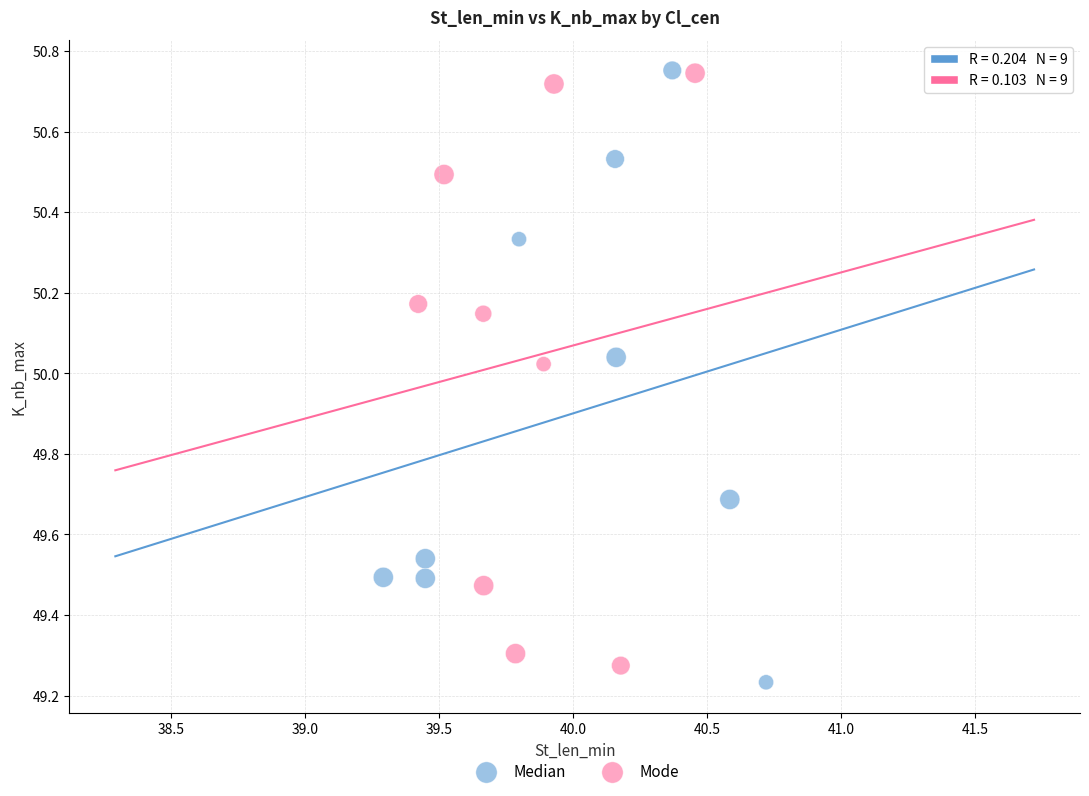

Which series has the widest spread of Y values?

Median